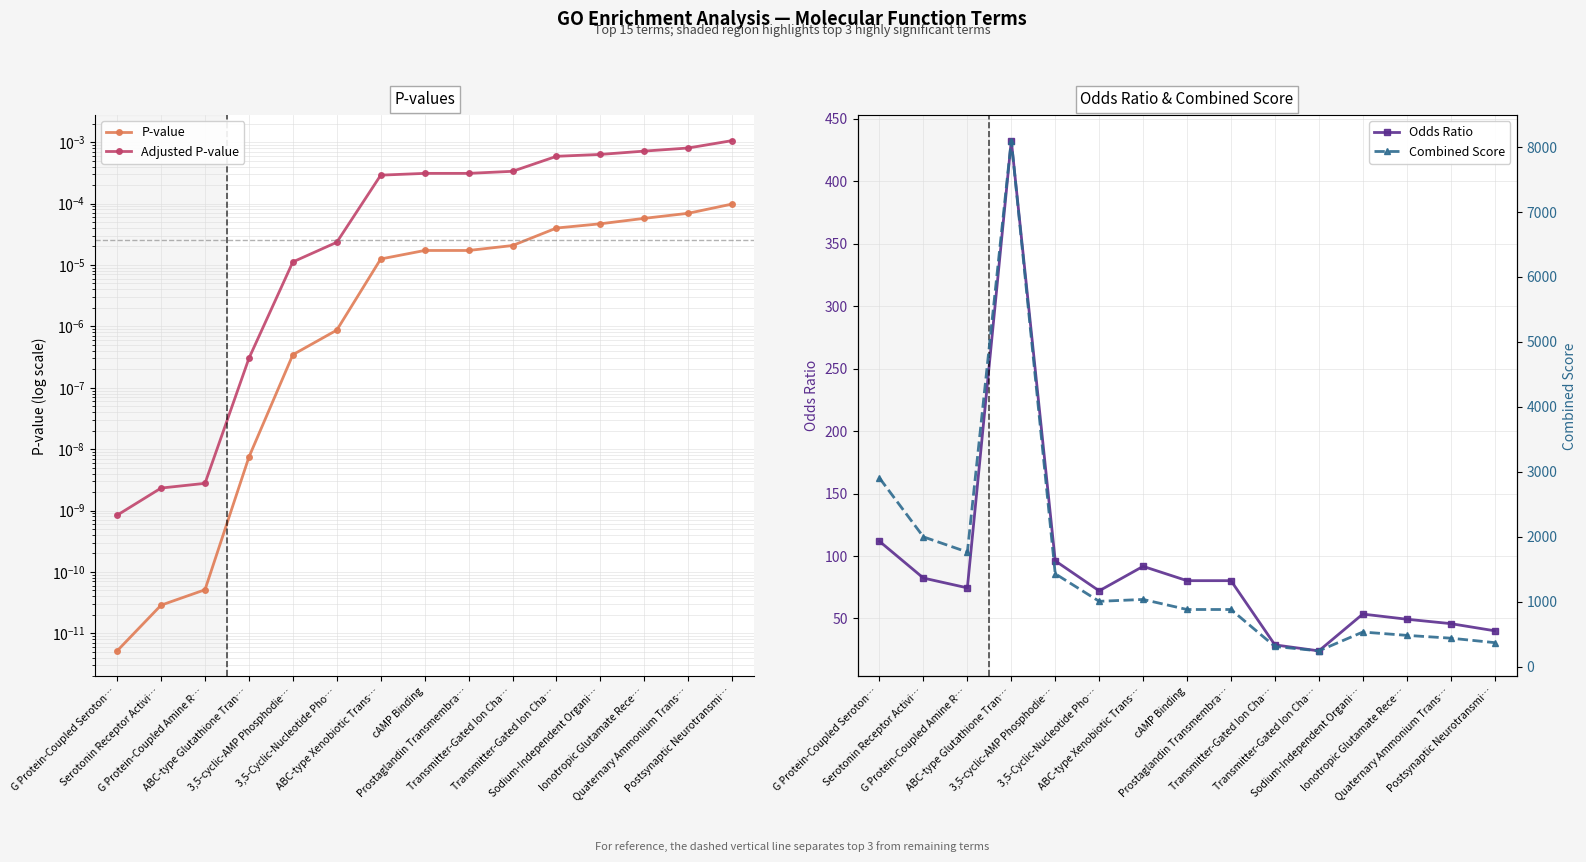

Which series has the widest spread of values?

Combined Score